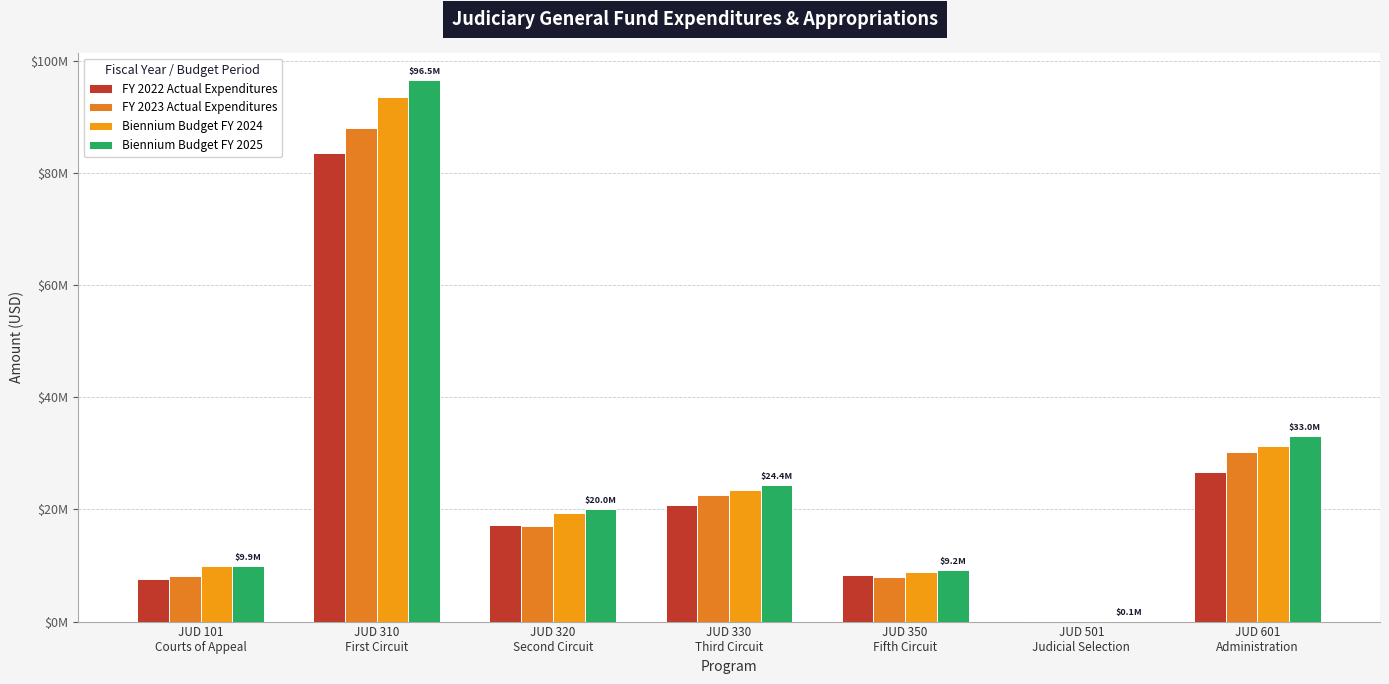

At JUD 330
Third Circuit, list the series in order from smallest to largest.

FY 2022 Actual Expenditures, FY 2023 Actual Expenditures, Biennium Budget FY 2024, Biennium Budget FY 2025